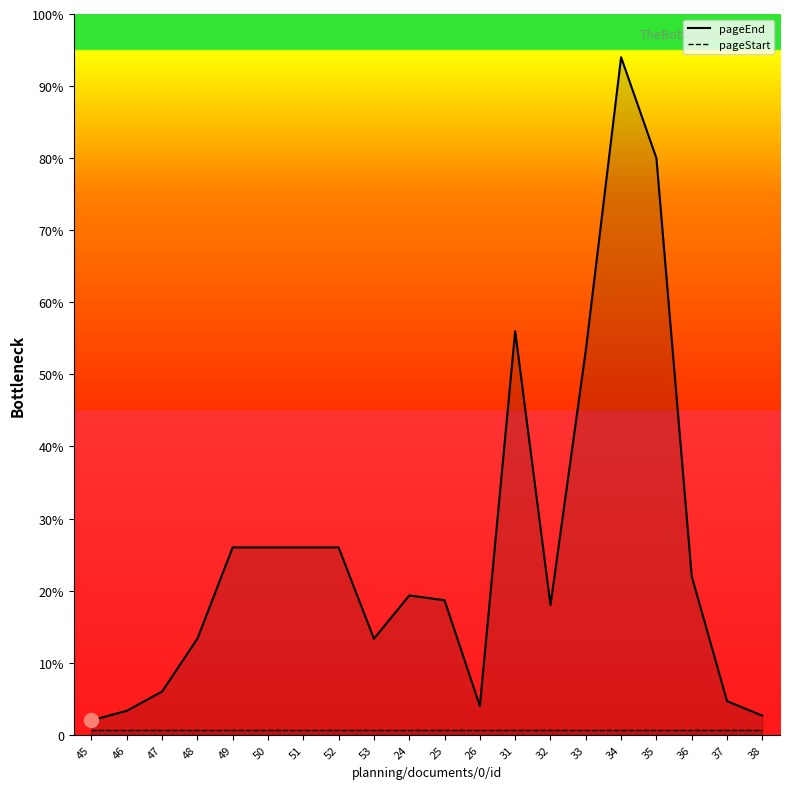

What is the label of the 17th point from the left?

35